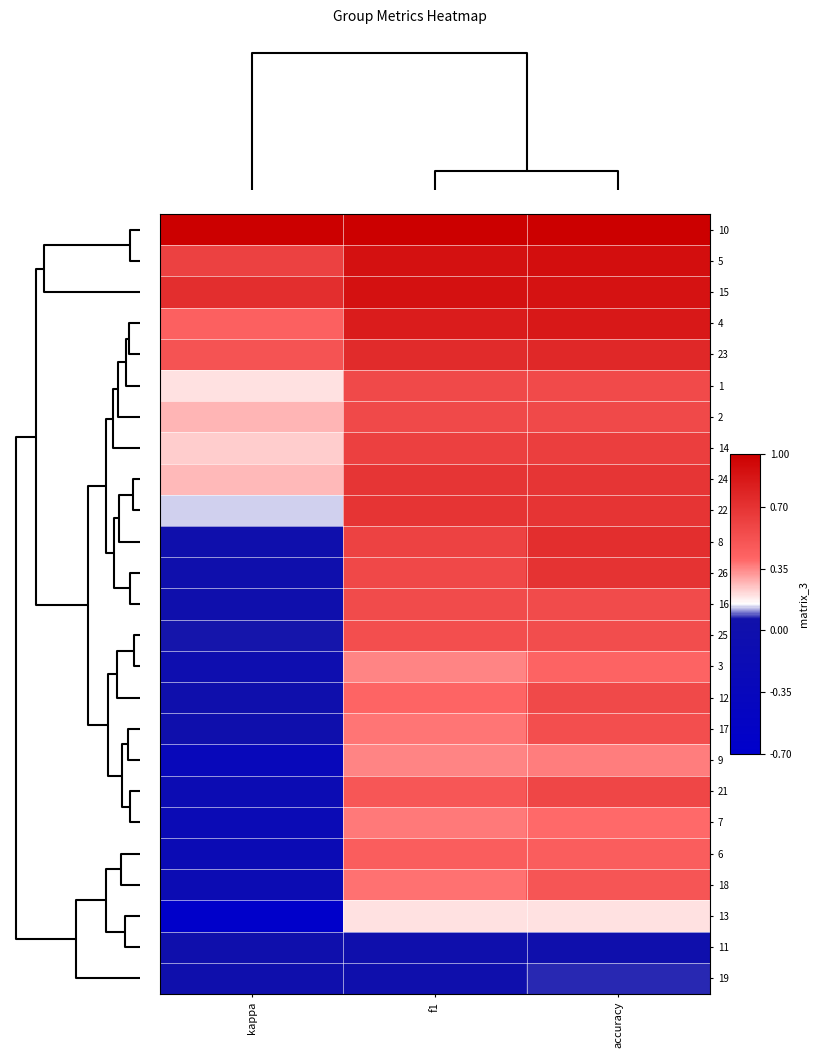

What is the difference between the highest and lowest values at kappa?

1.7